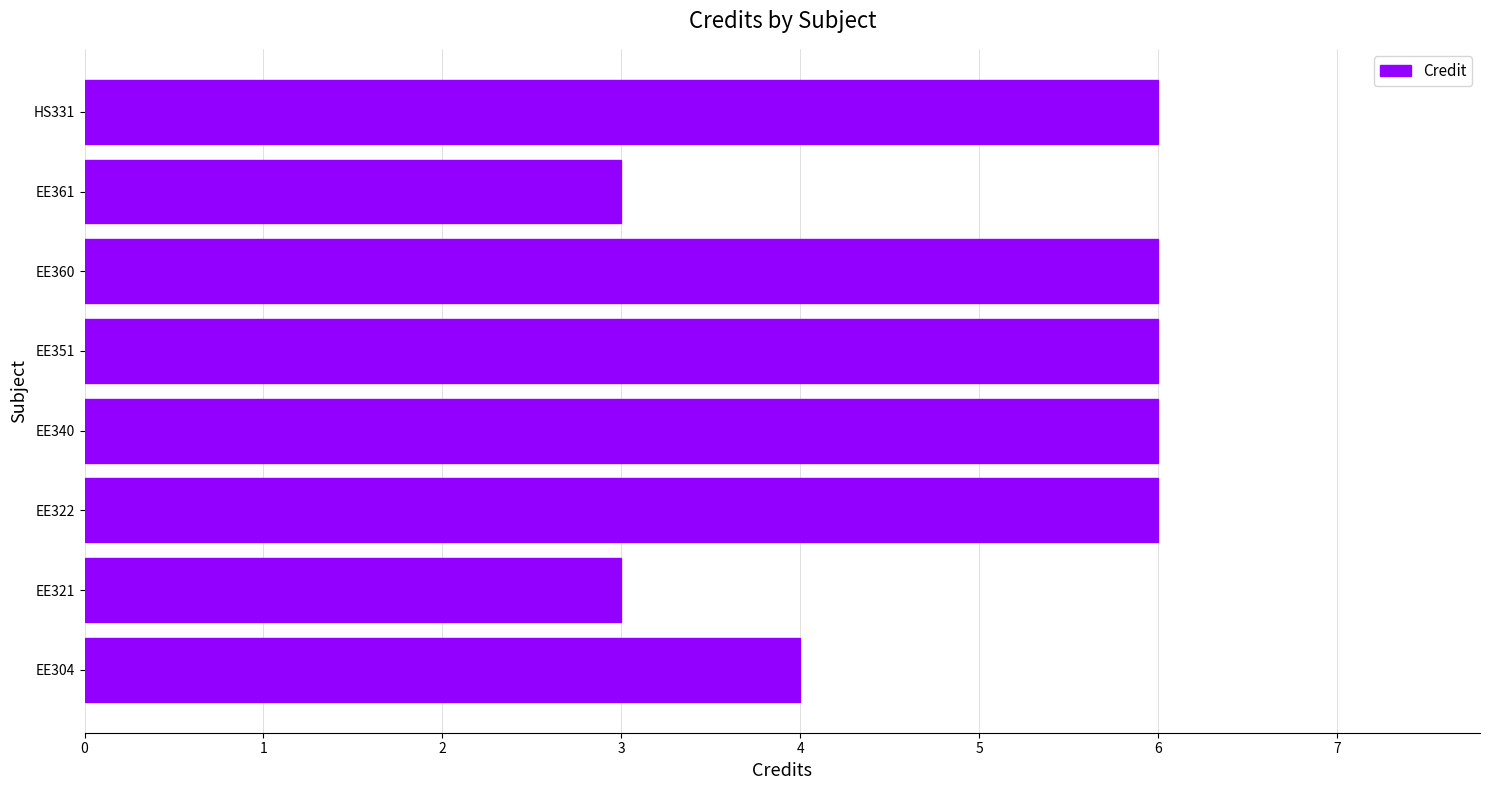

What is the sum of all values?

40